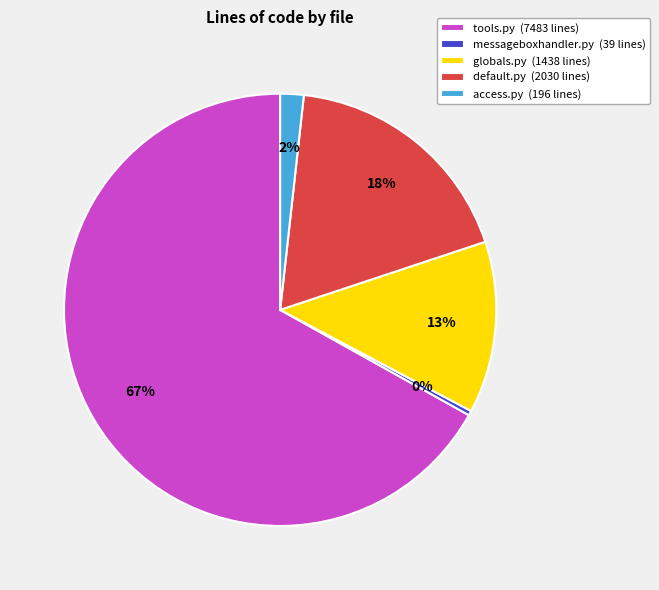

How many slices are in this pie chart?

5